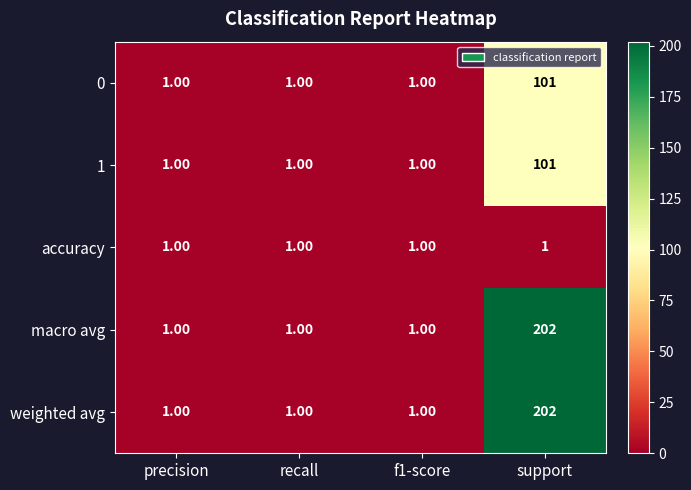

What is the difference between the maximum and minimum values in the 1 series?

100